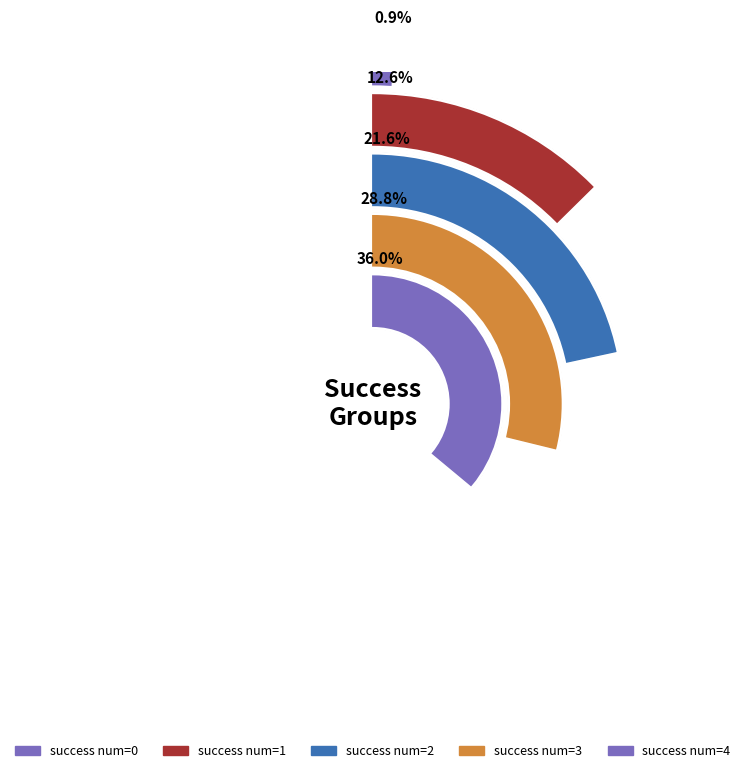

The 3 slice represents 17% of the pie. True or false?

False